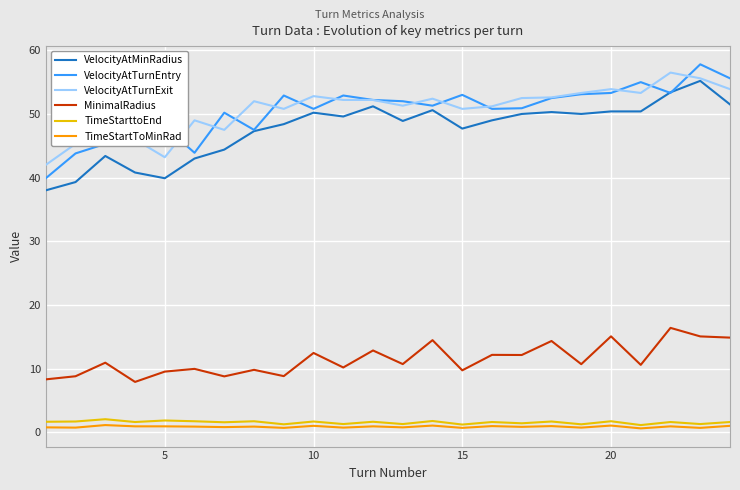

What is the minimum value for MinimalRadius?

7.9